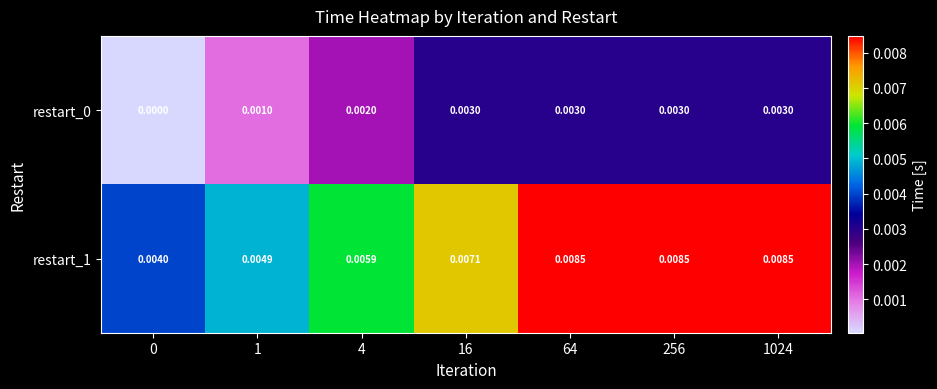

Is the value of restart_1 at 4 greater than the value of restart_0 at 16?

Yes